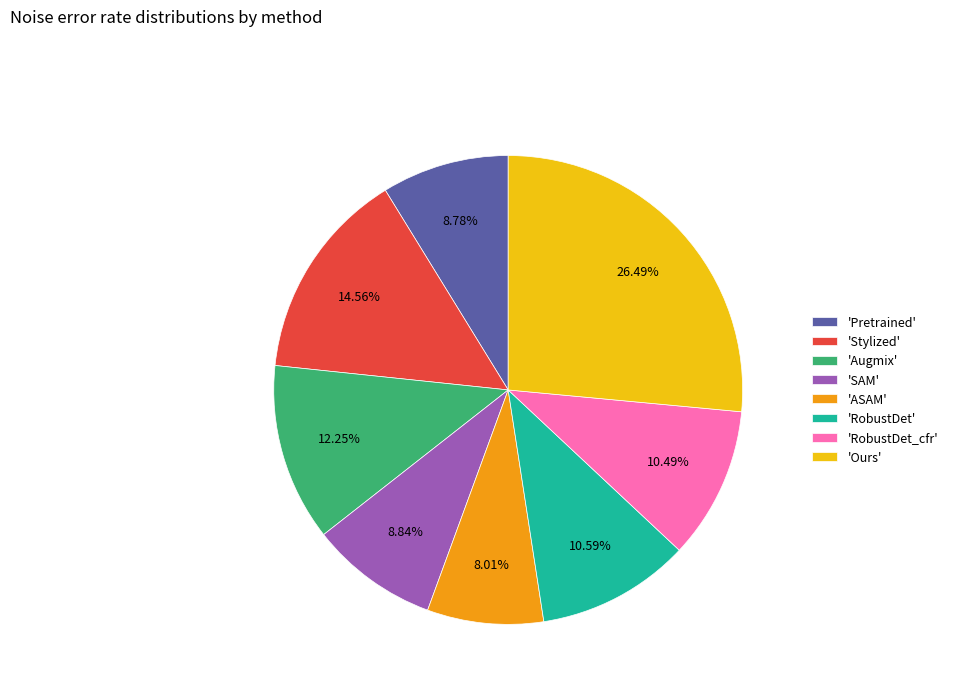

What is the smallest slice in the pie chart?

'ASAM'